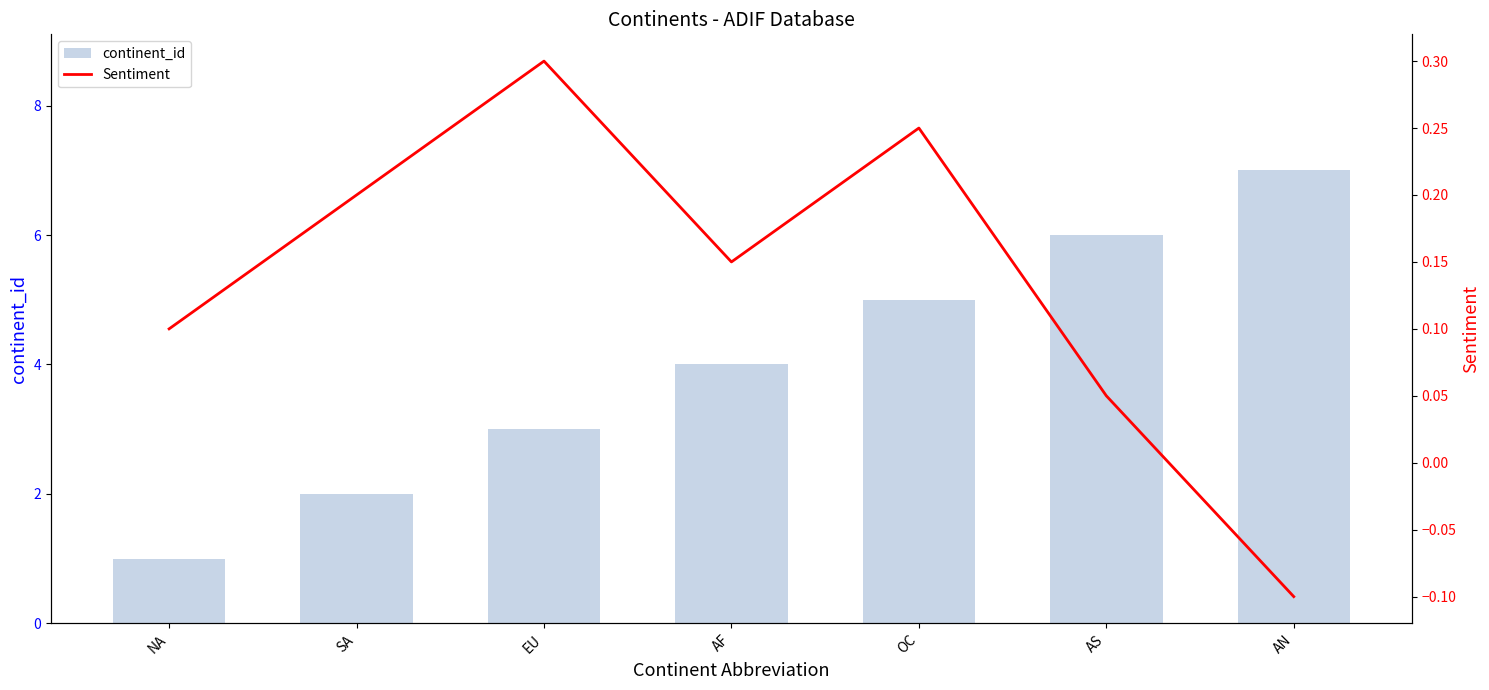

What is the total value across all series at AF?

4.2